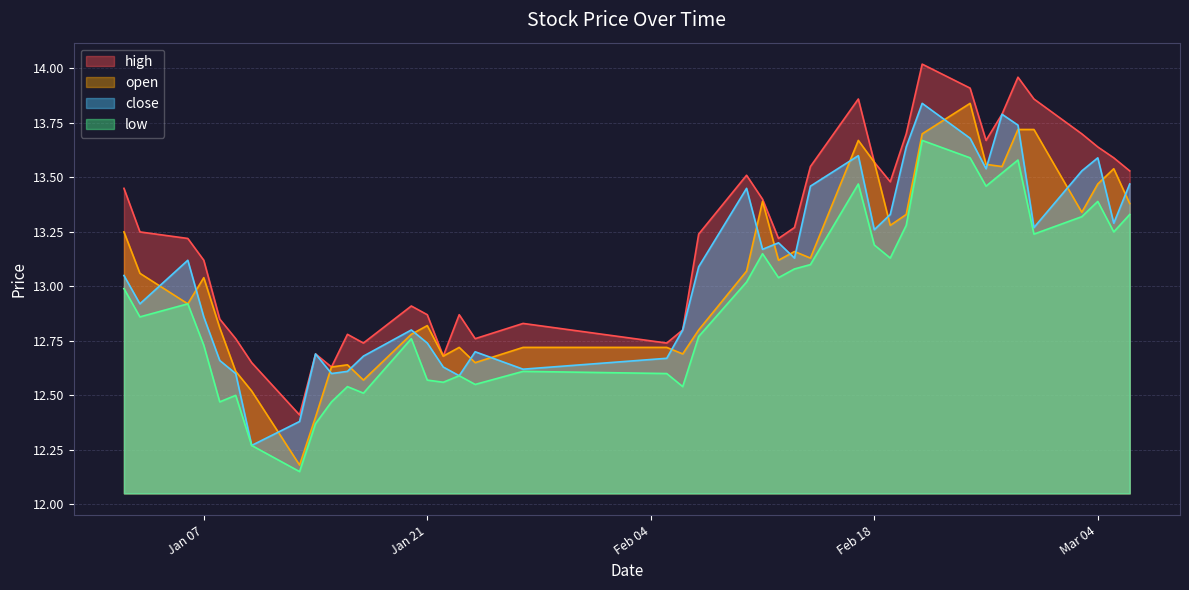

True or false: low and high cross at least once.

False